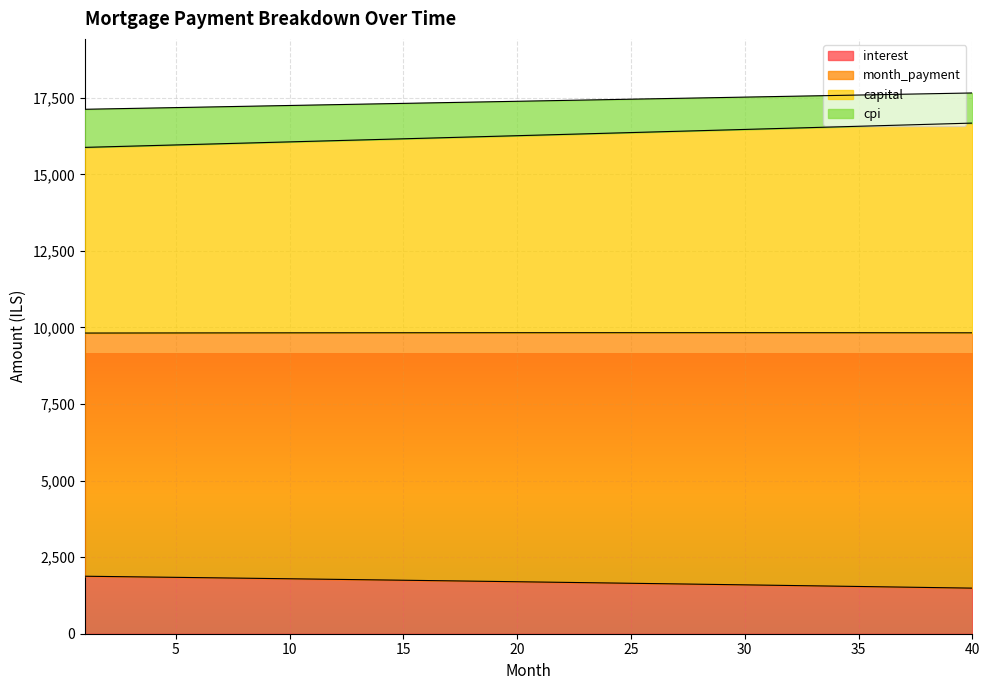

True or false: month_payment has more than 1 interior local peaks.

False